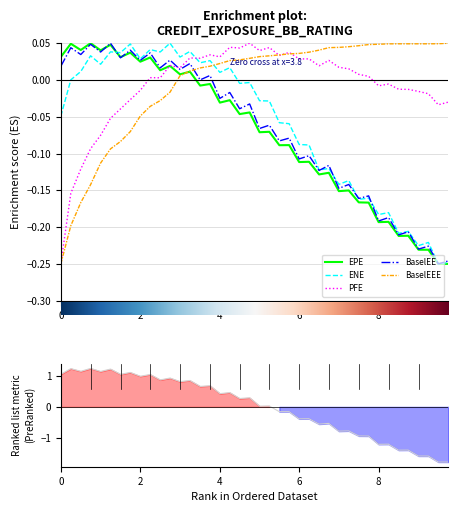

True or false: EPE and PFE intersect in this chart.

True